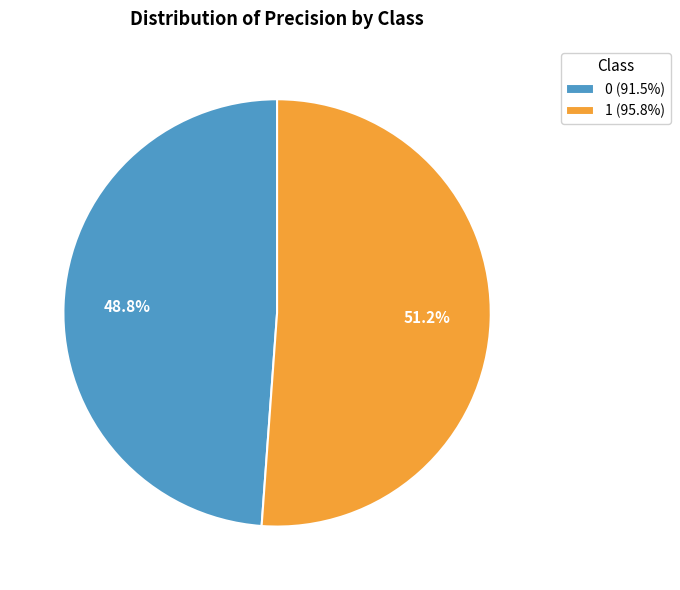

Combined, do 1 and 0 account for over 50%?

Yes